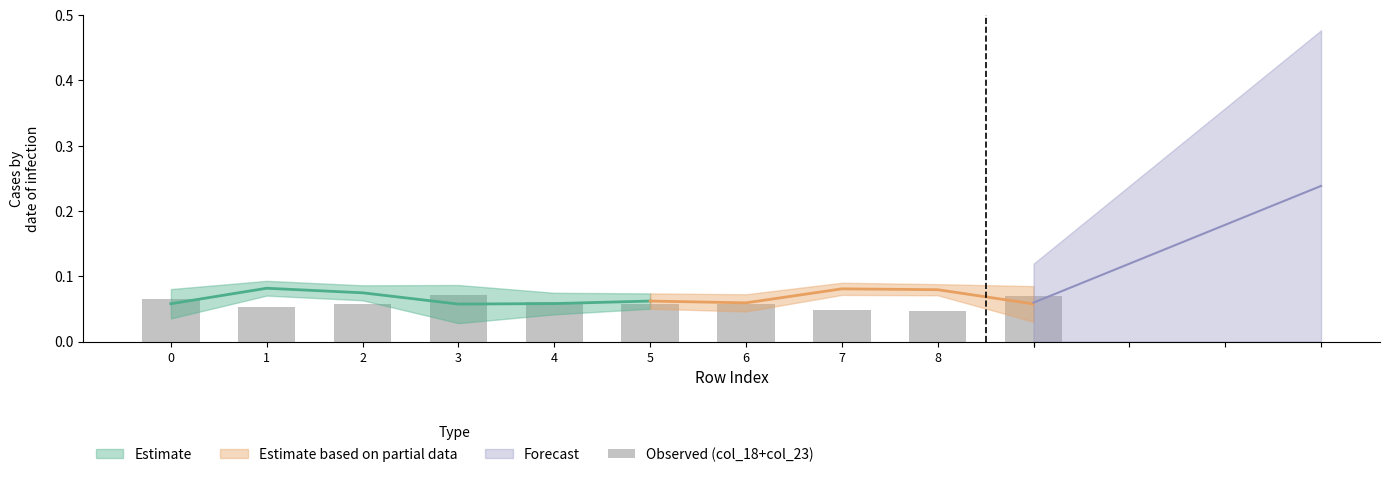

The value at 1 is 0.1. True or false?

False